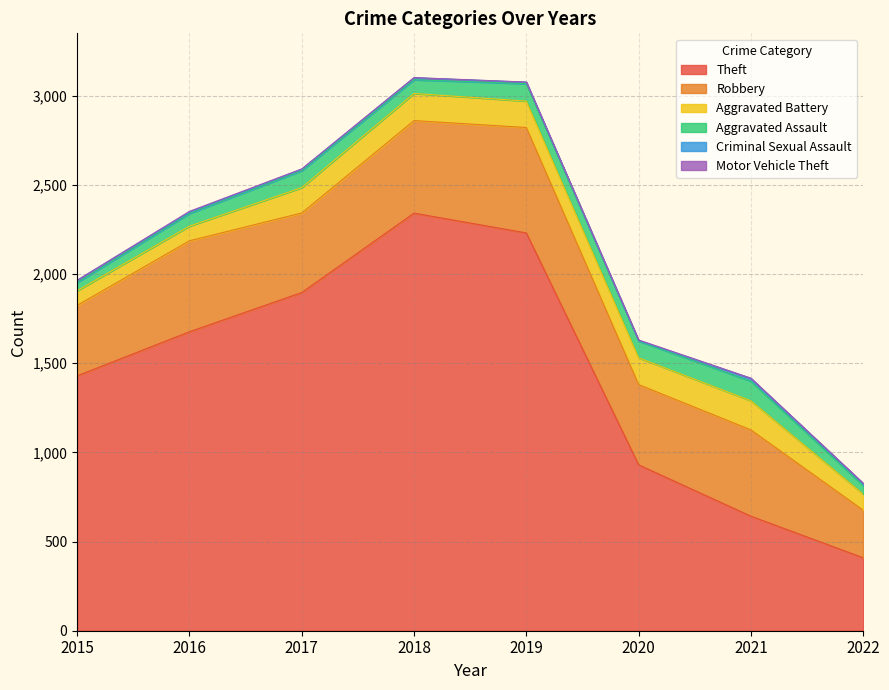

True or false: Criminal Sexual Assault and Aggravated Battery intersect in this chart.

False